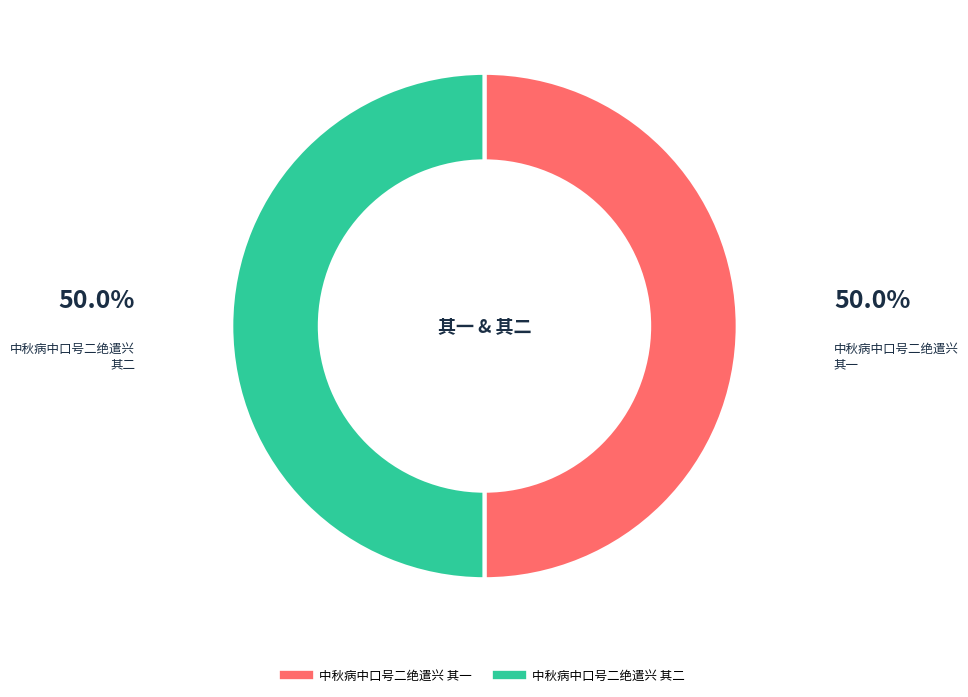

Do 中秋病中口号二绝遣兴 其二 and 中秋病中口号二绝遣兴 其一 together represent more than half of the pie?

Yes